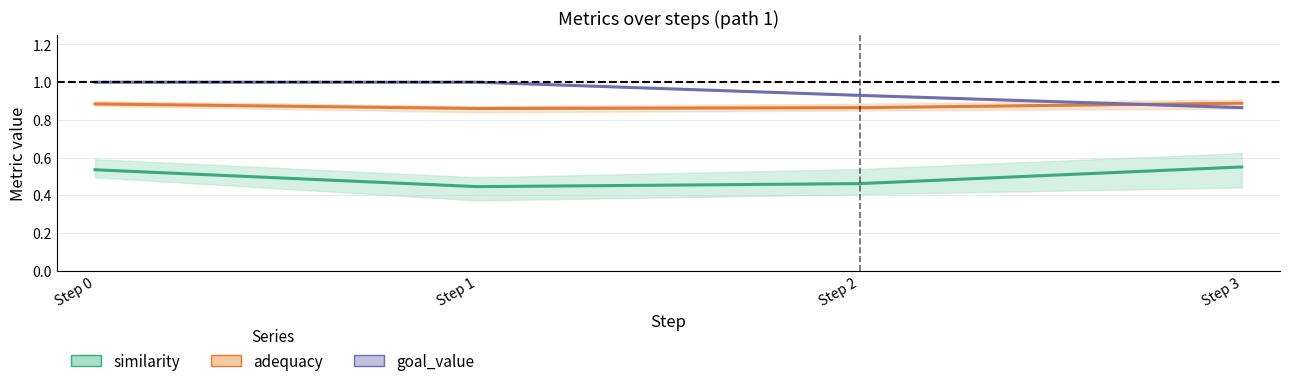

What is the sum of all adequacy values?

3.5